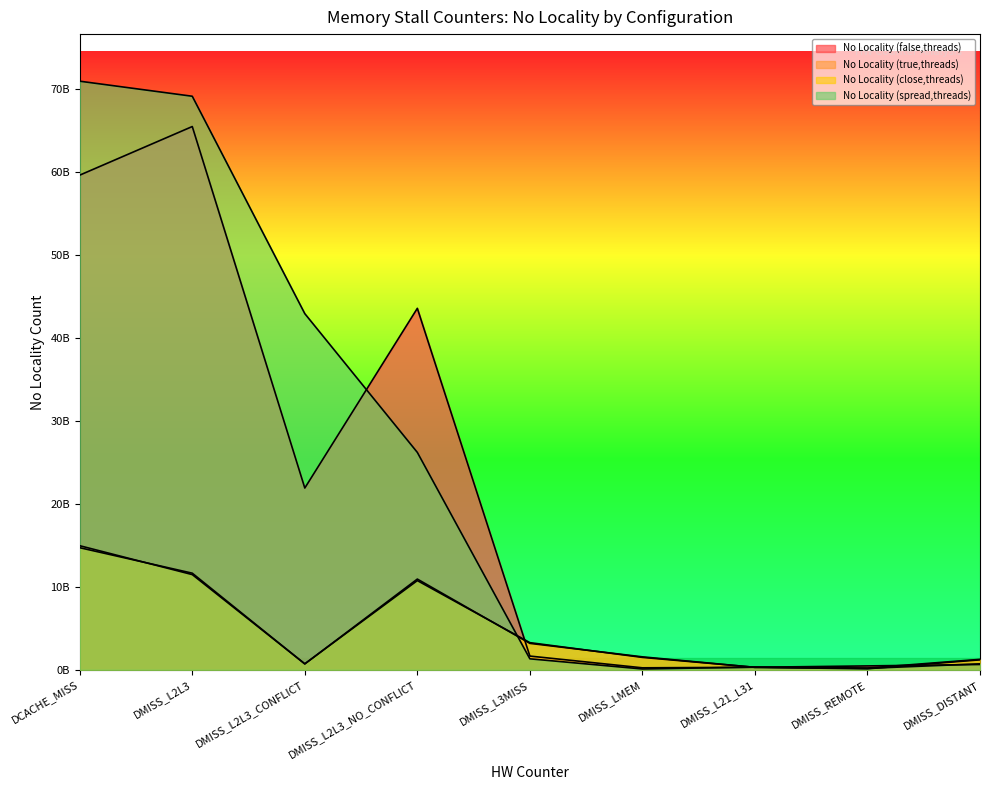

True or false: No Locality (false,threads) has more than 0 interior local peaks.

True